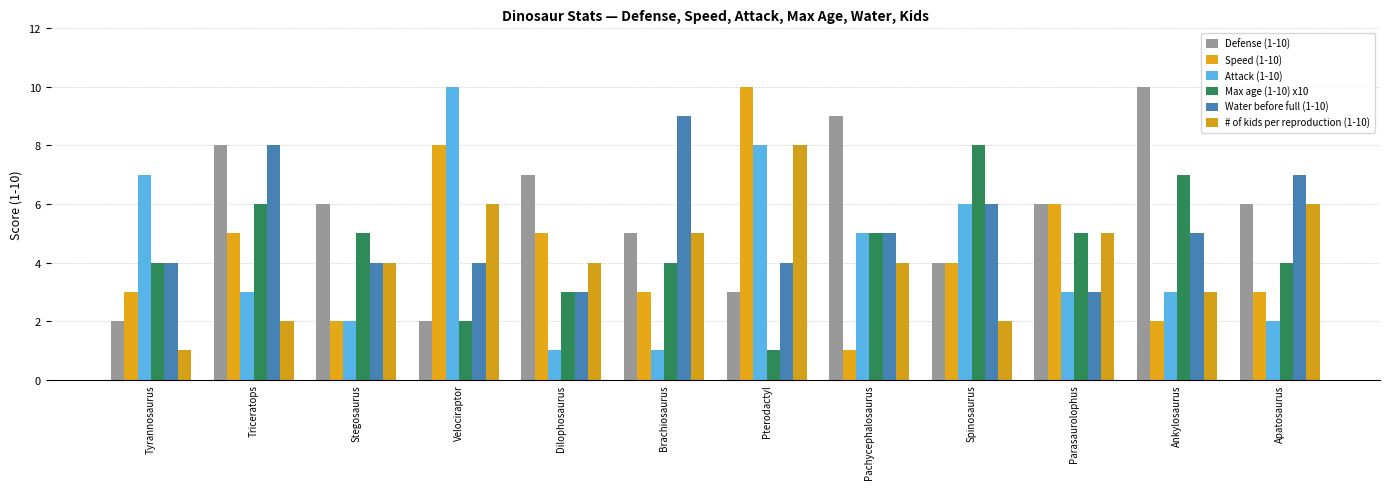

True or false: Attack (1-10) has a value of 1 at Dilophosaurus.

True